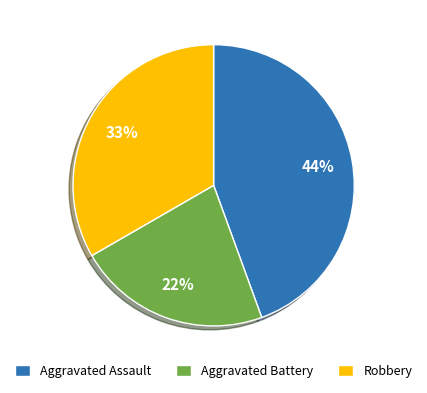

Combined, do Robbery and Aggravated Assault account for over 50%?

Yes